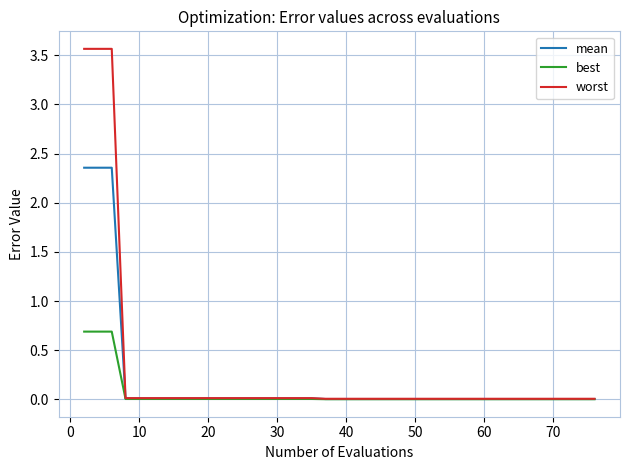

Rank the series by their maximum value, from highest to lowest.

worst, mean, best